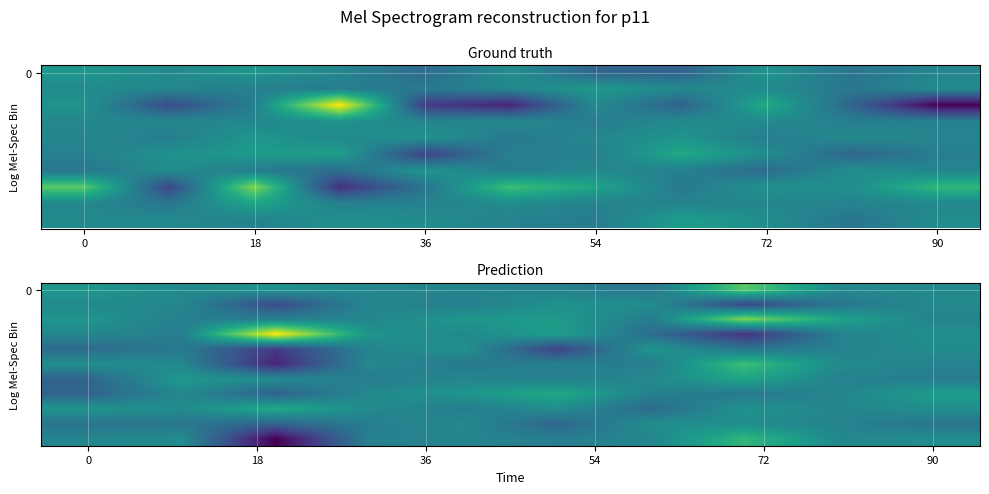

How many categories are shown in the chart?

10